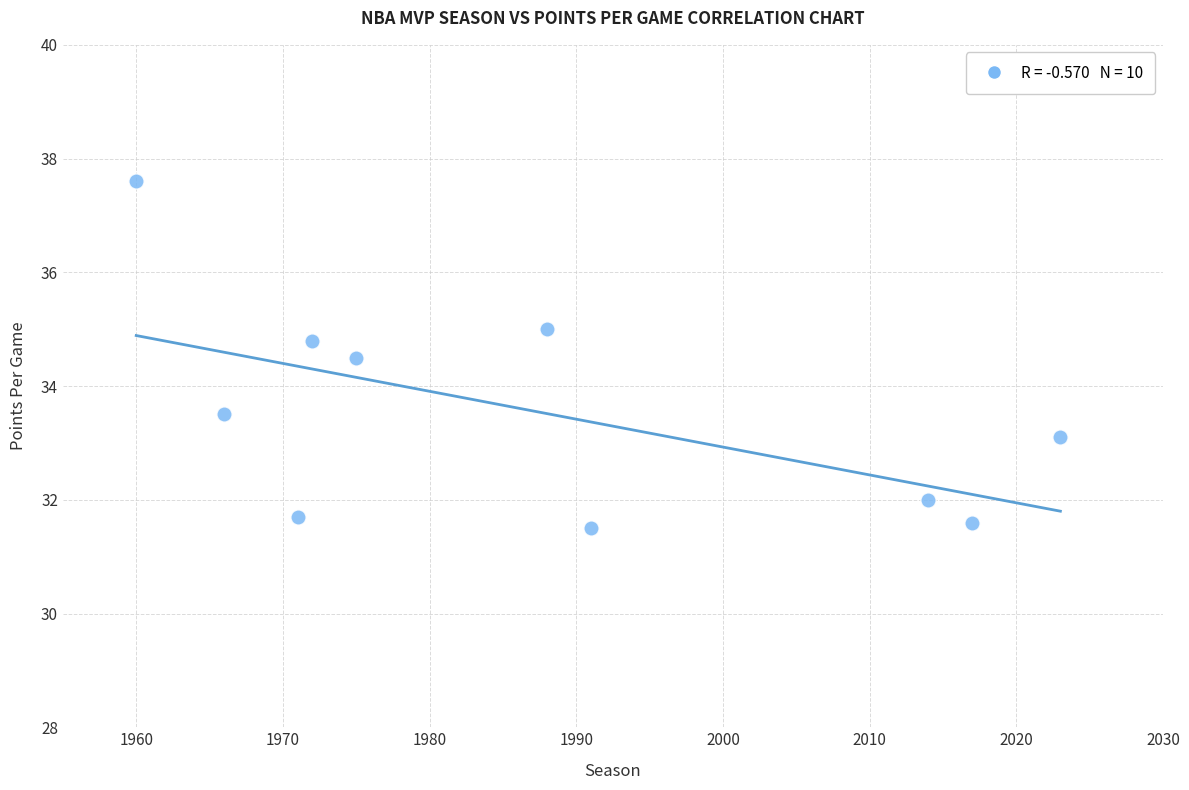

What is the average Y value?

33.5